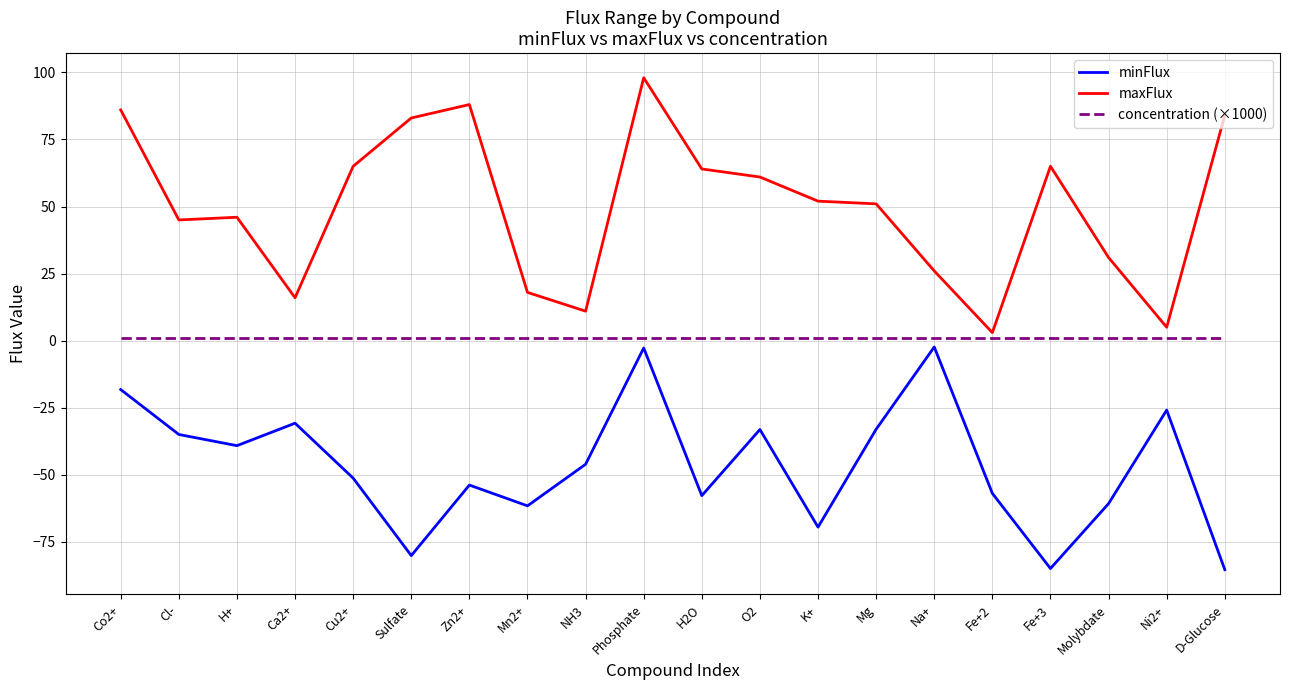

Between Cu2+ and Mn2+, which series saw the biggest shift?

maxFlux